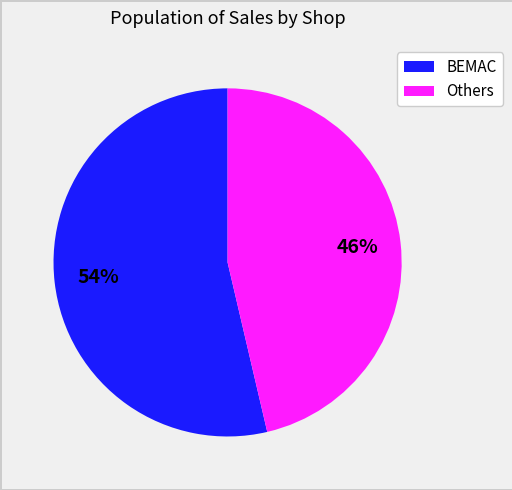

Is there a majority slice in this chart?

Yes